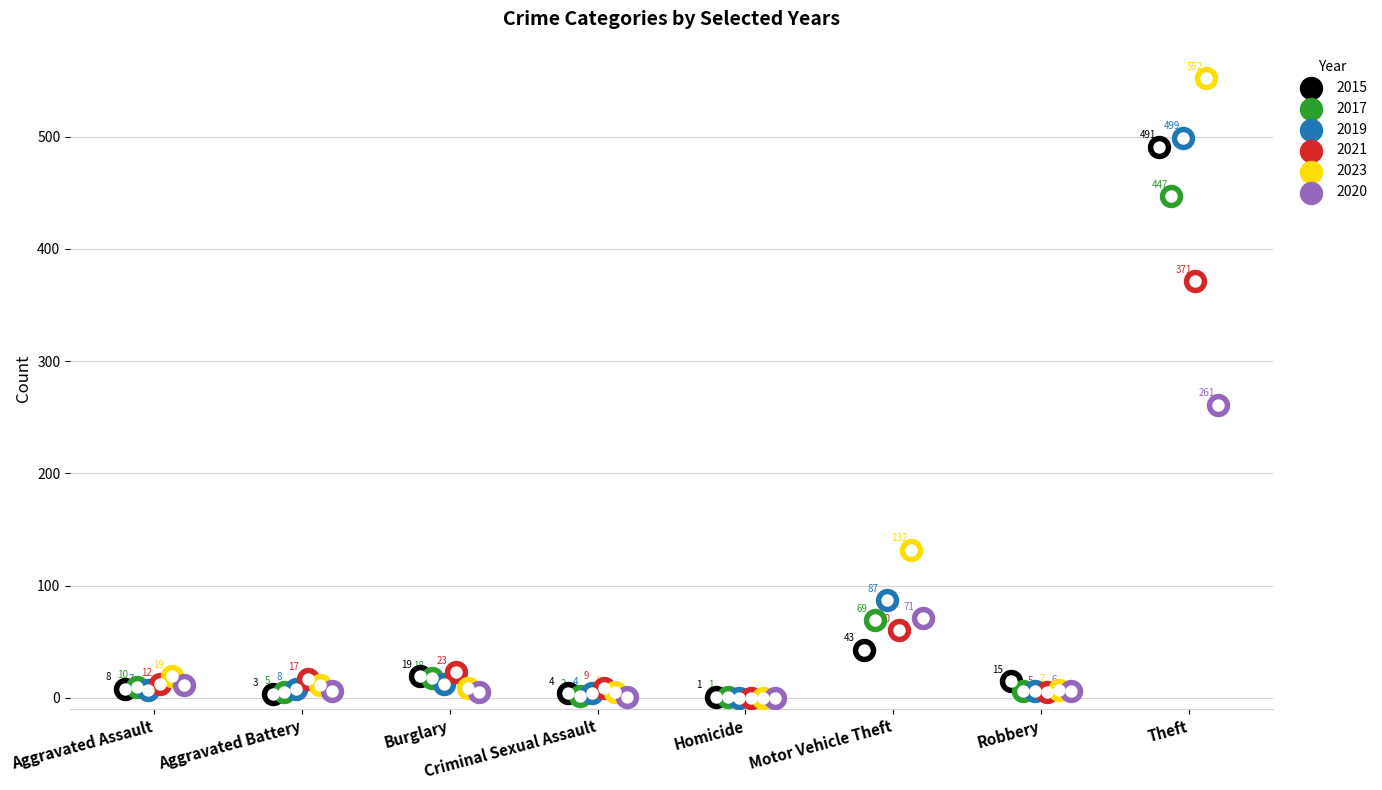

What is the total value across all series at Homicide?

2